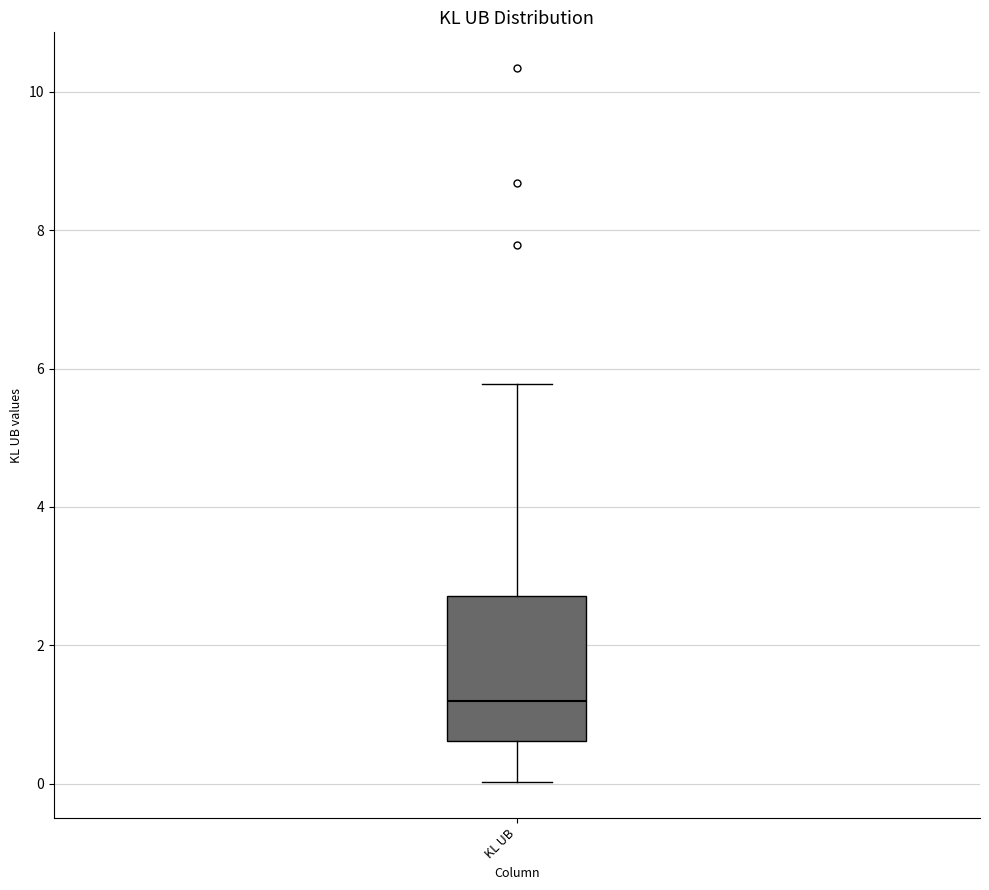

Transcribe this box plot: give where the median line is, the range the box spans, and where the two whiskers end, as read against the y-axis. The values are not printed on the chart, so give them approximately, as read against the axis.

median 1.2, box 0.6 to 2.8, whiskers 0.0 to 5.8